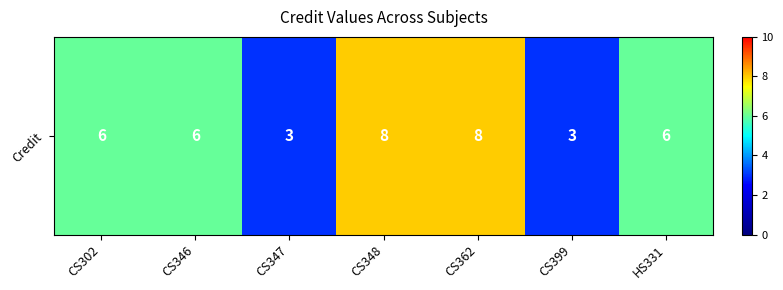

Rank the categories by value from highest to lowest.

CS348, CS362, CS302, CS346, HS331, CS347, CS399